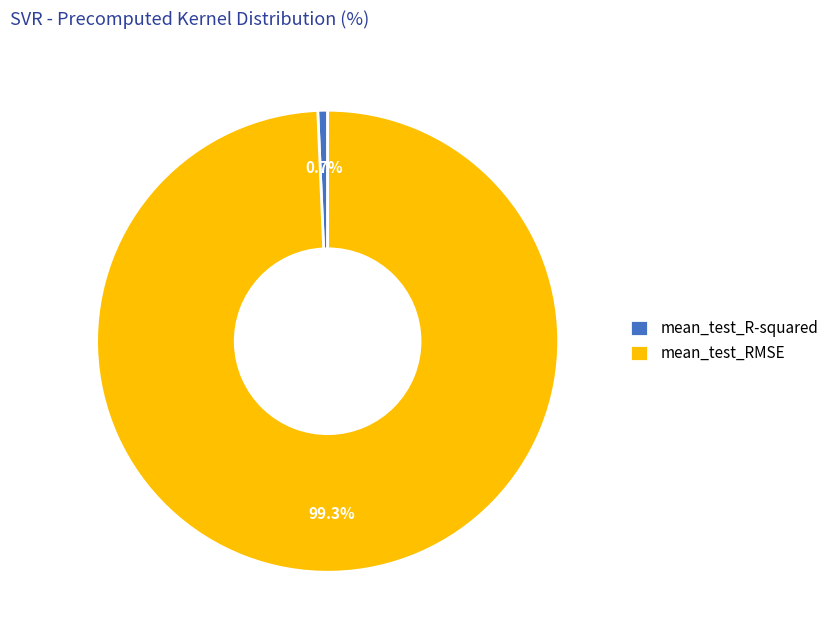

To the nearest percent, what is the difference between the largest and smallest slice percentages?

99%